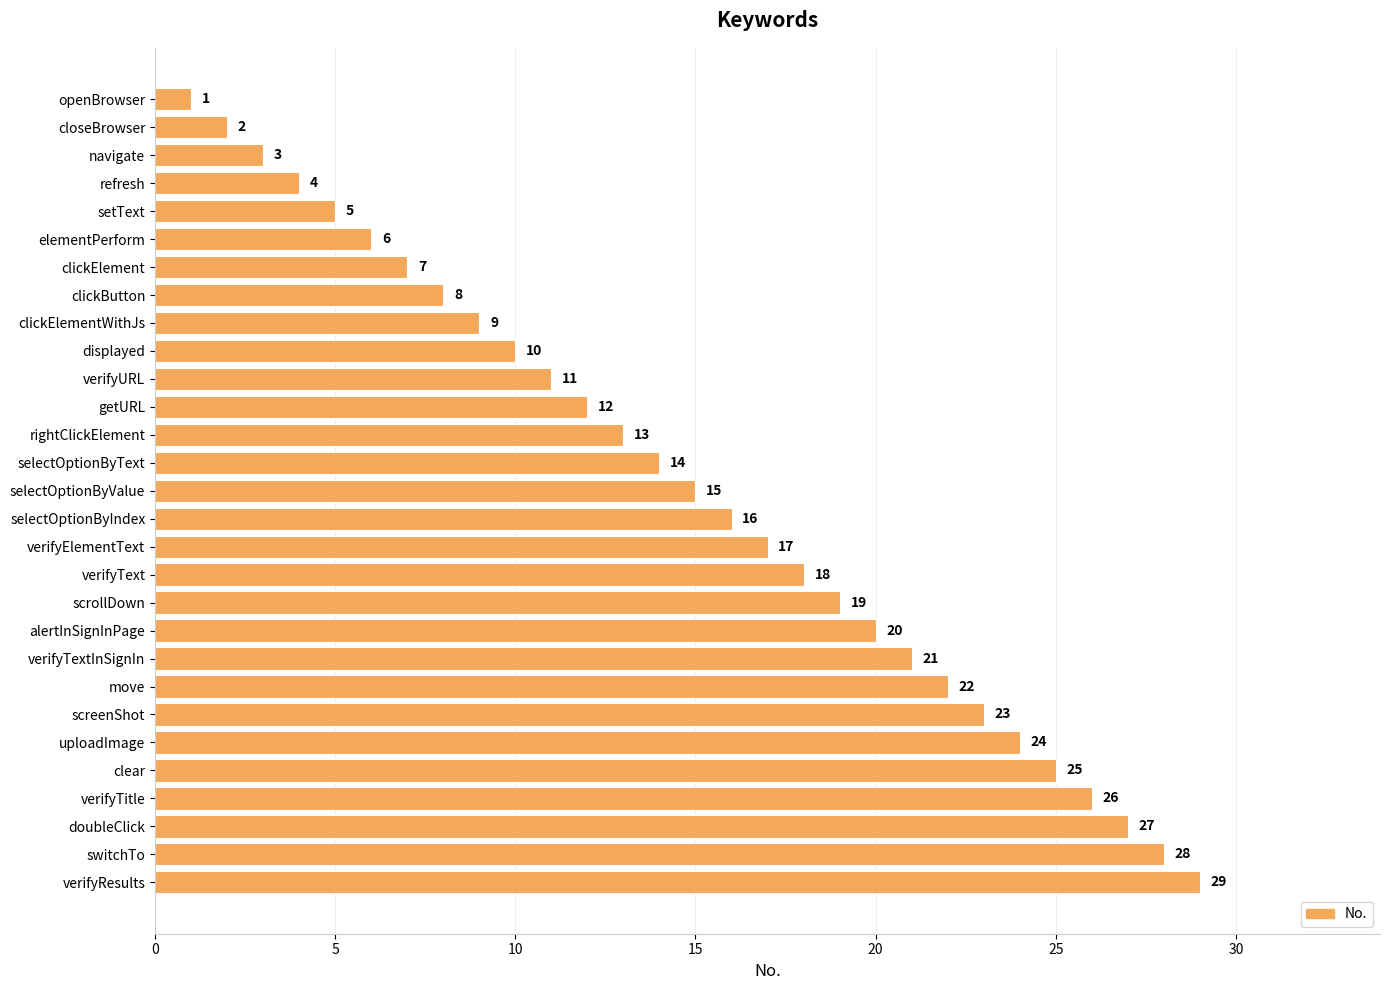

Does the chart contain any negative values?

No